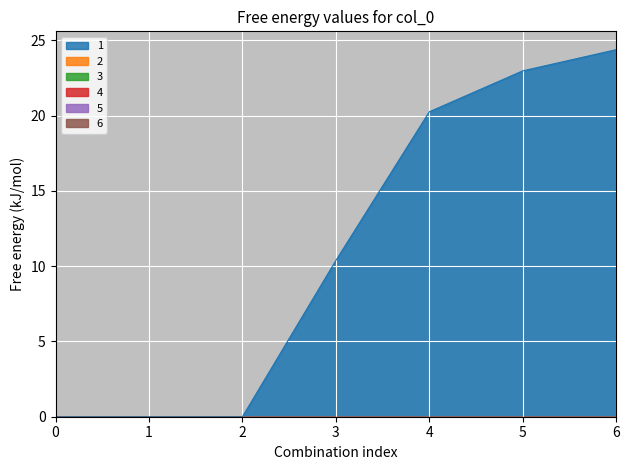

What are all the series names shown in the legend?

1, 2, 3, 4, 5, 6